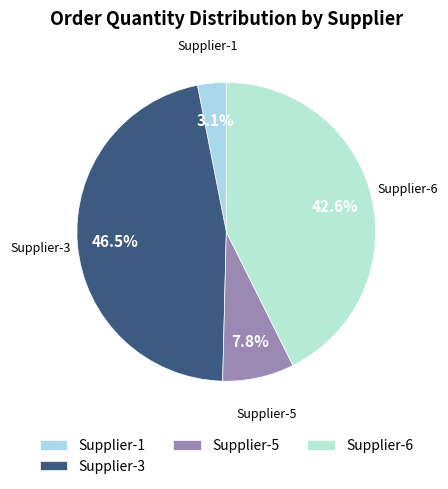

How many slices are in this pie chart?

4